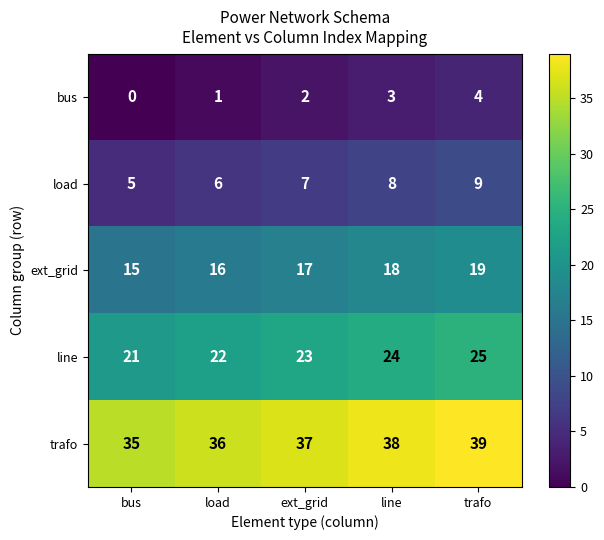

What is the sum of the line values at ext_grid and trafo?

48